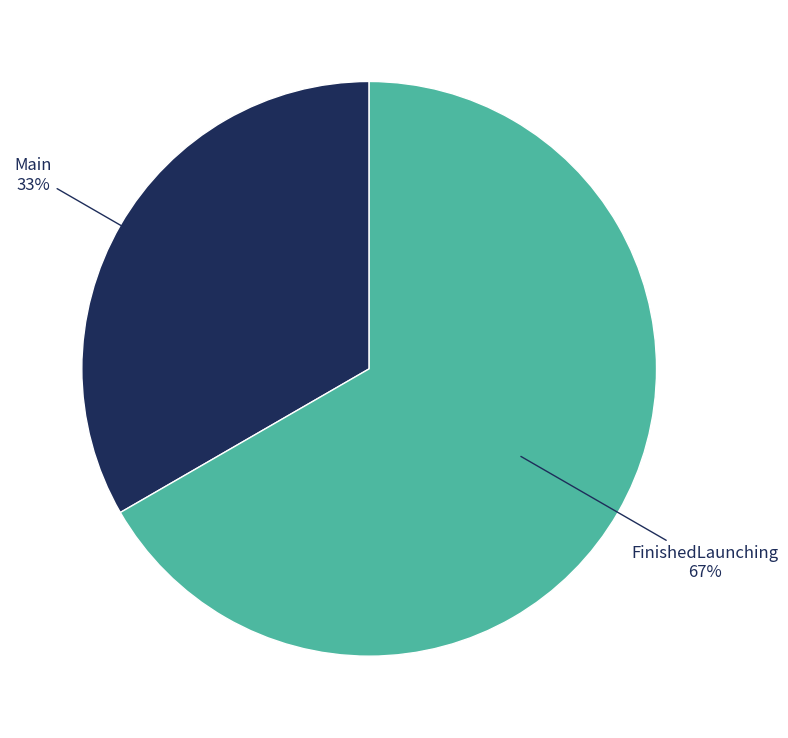

Count the number of slices in the pie.

2